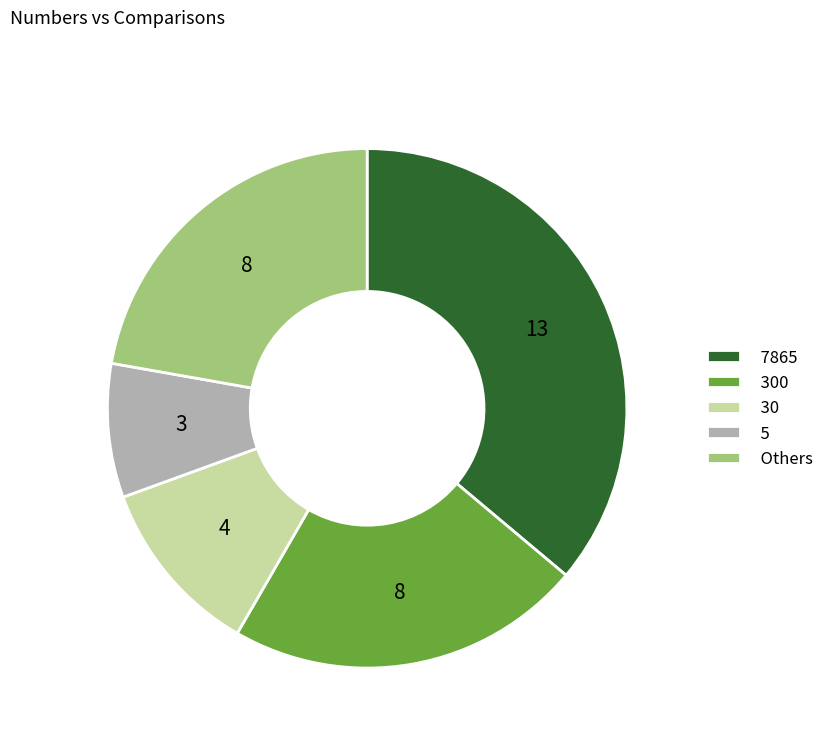

True or false: 300 accounts for 35% of the total.

False